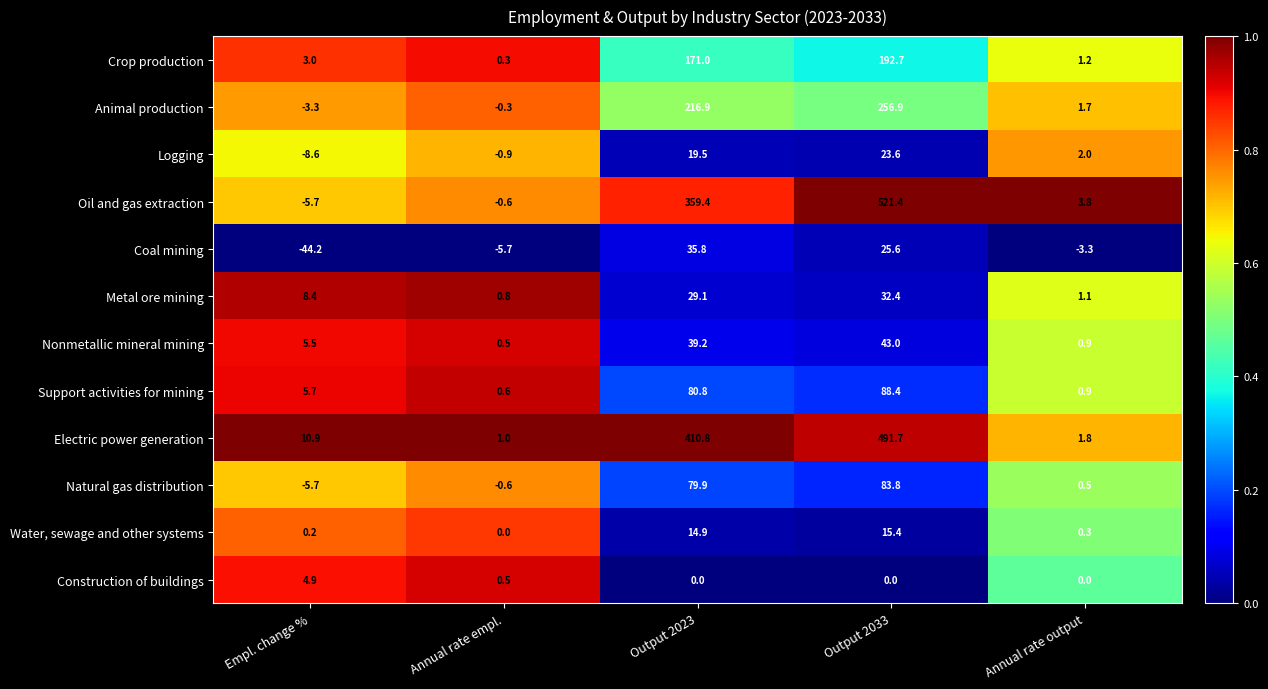

Which series has the largest range (max minus min)?

Oil and gas extraction